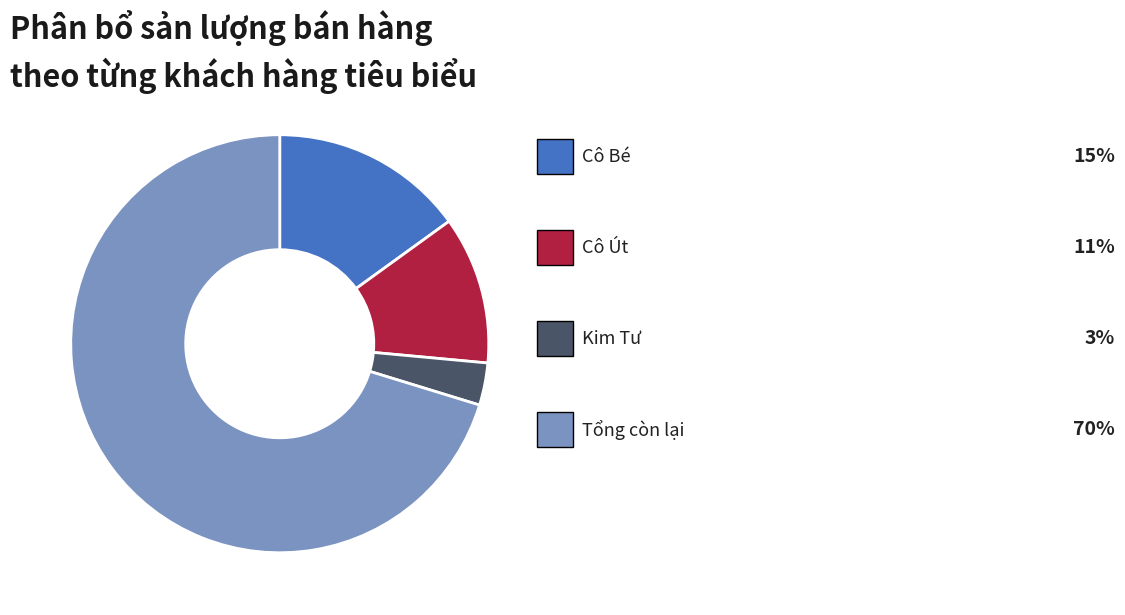

Is there a majority slice in this chart?

Yes